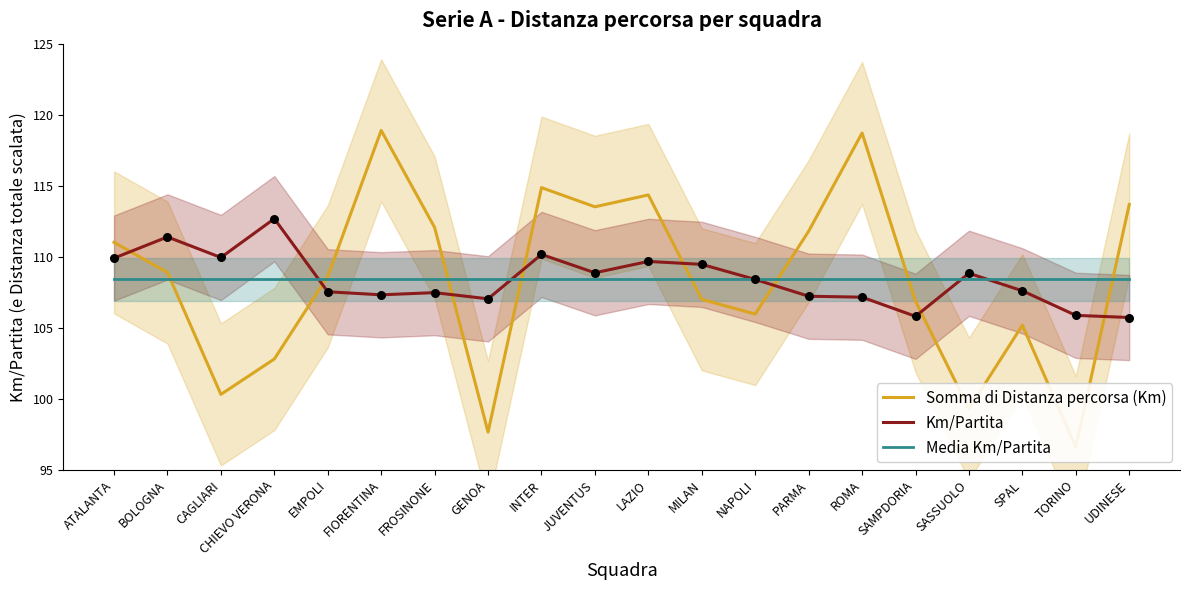

Which series has the widest spread of Y values?

Somma di Distanza percorsa (Km)